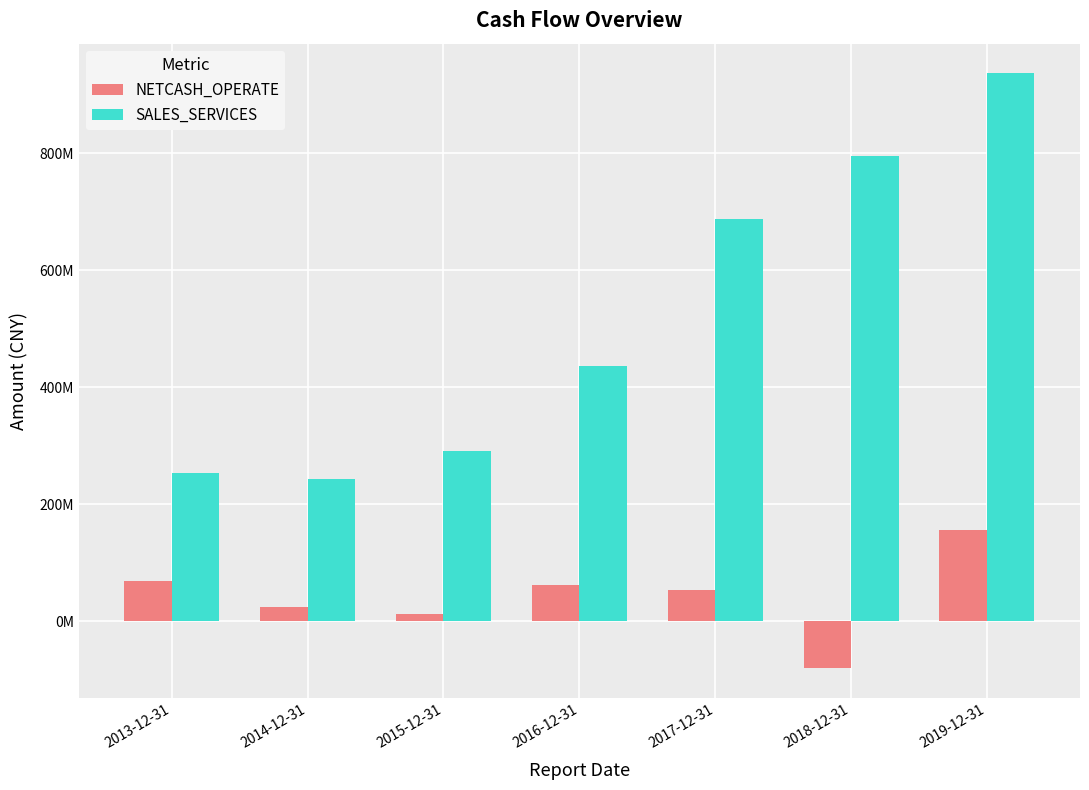

Where does the SALES_SERVICES series first go above 436245340?

2016-12-31